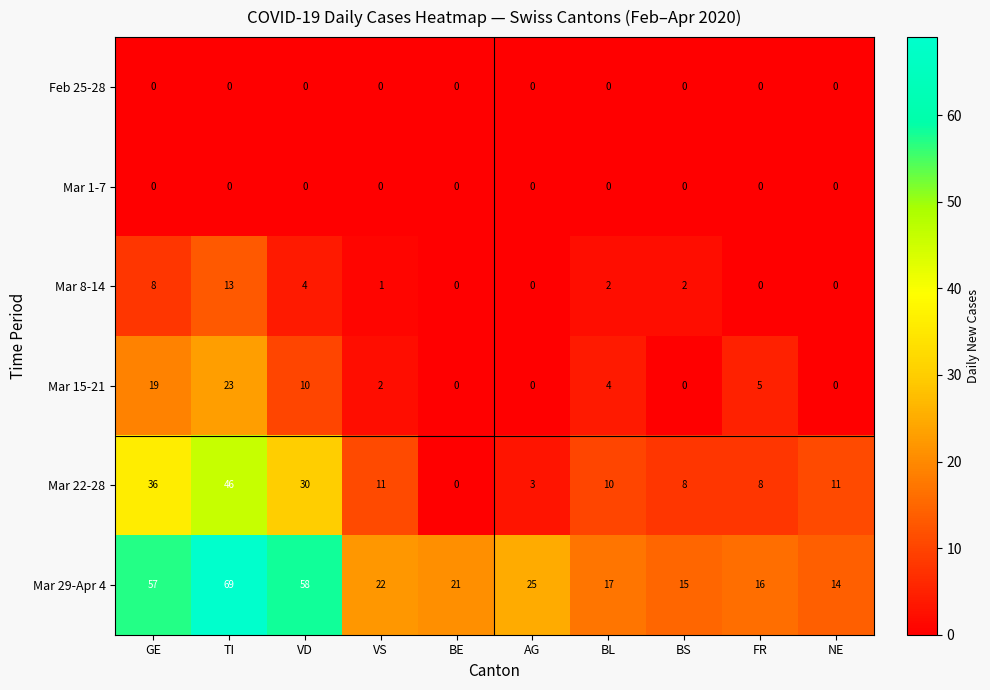

Count the number of categories in the chart.

10